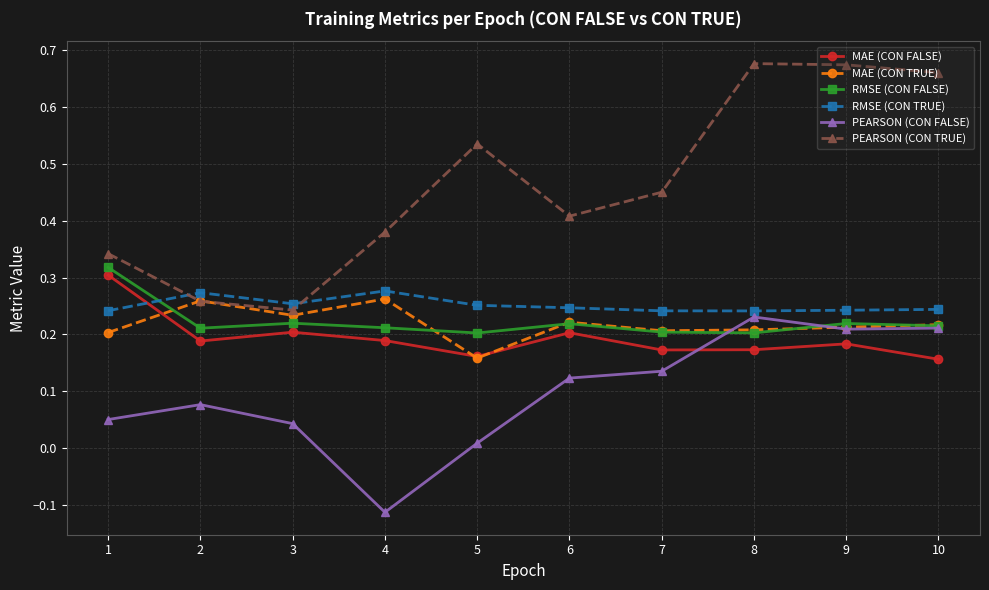

Where is the first local minimum for PEARSON (CON TRUE)?

3